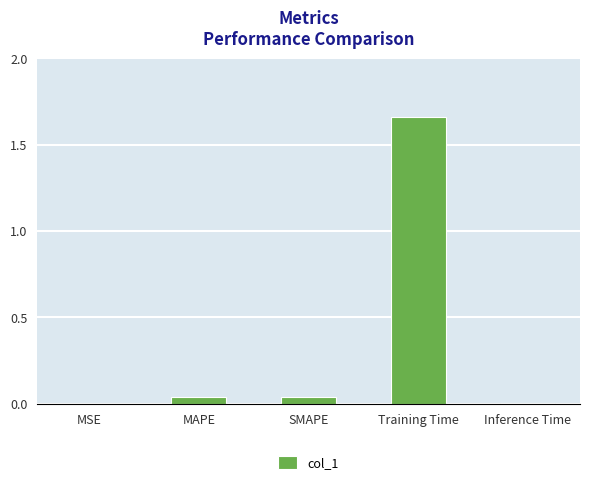

The chart shows a value of 0.0 at MAPE. True or false?

True